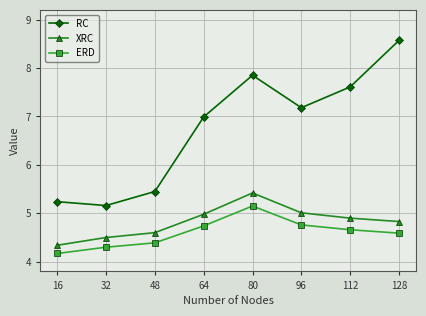

True or false: ERD and RC intersect in this chart.

False